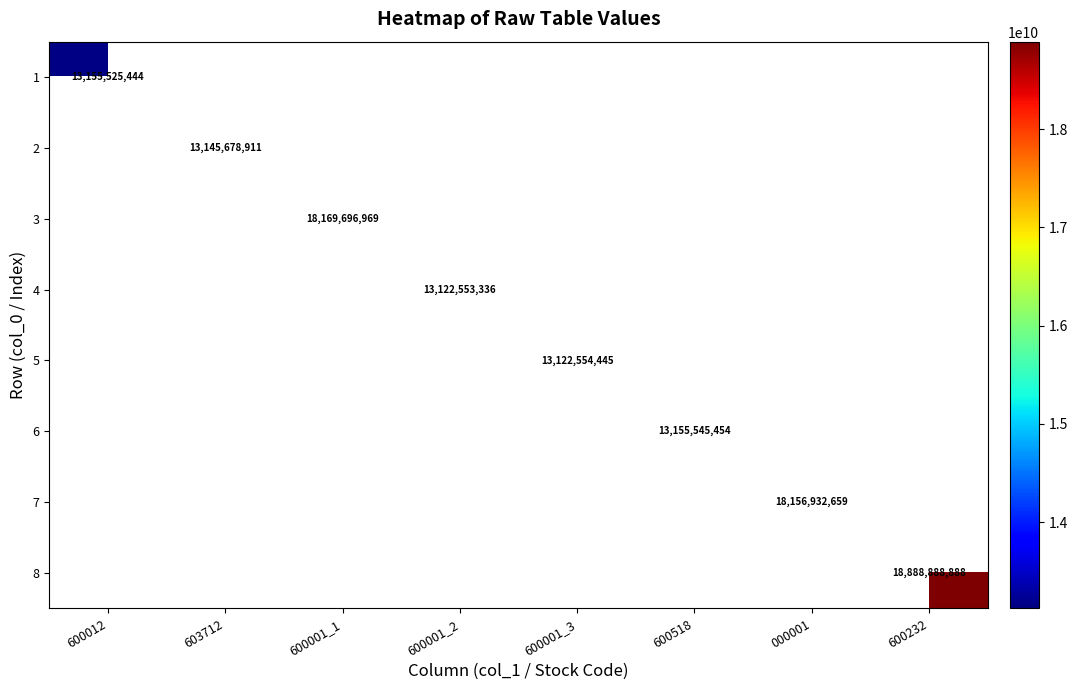

At how many categories does at least one series exceed 17639107081?

3